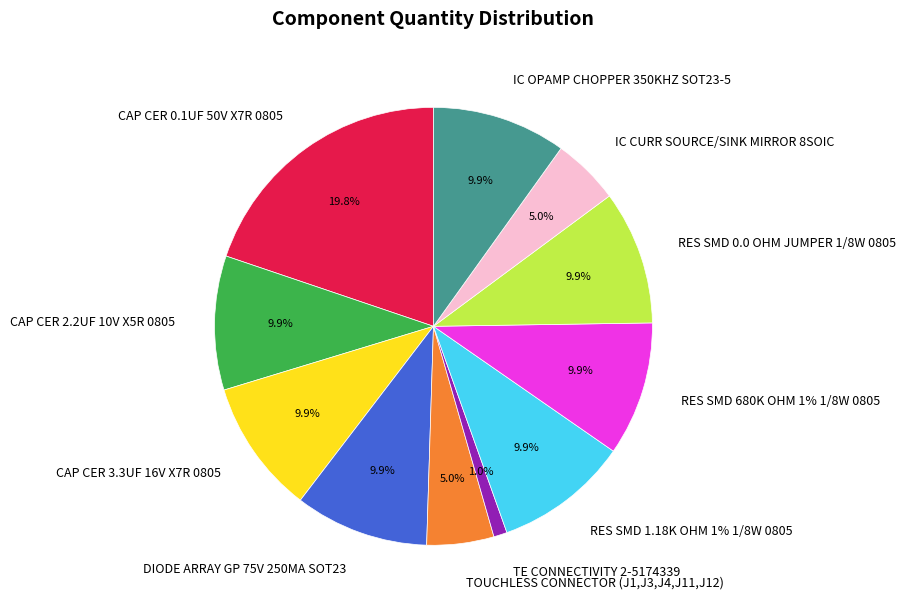

Between IC OPAMP CHOPPER 350KHZ SOT23-5 and TOUCHLESS CONNECTOR (J1,J3,J4,J11,J12), which is larger?

IC OPAMP CHOPPER 350KHZ SOT23-5